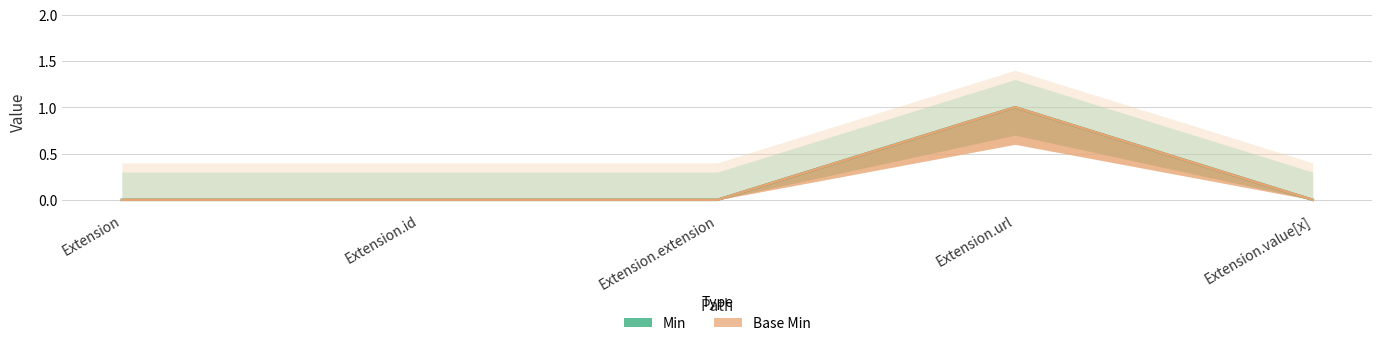

What is the label of the 1st point from the left?

Extension